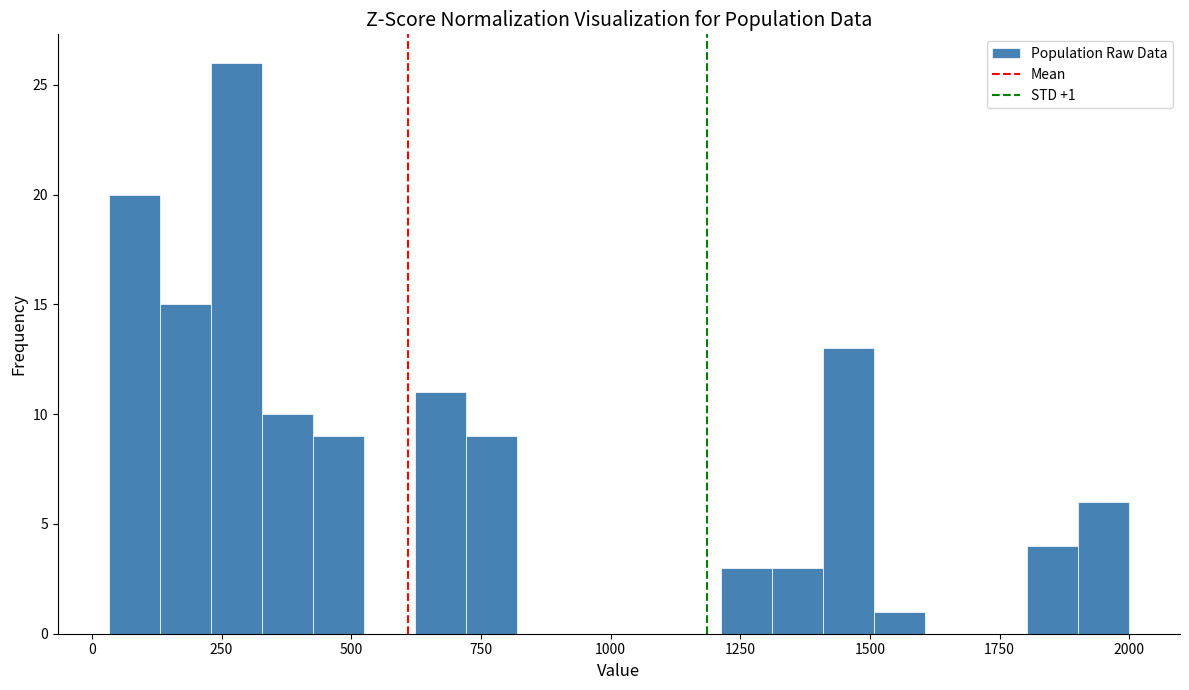

Around what value on the x-axis is the tallest bar? Give the approximate position of its centre, as read against the axis.

300